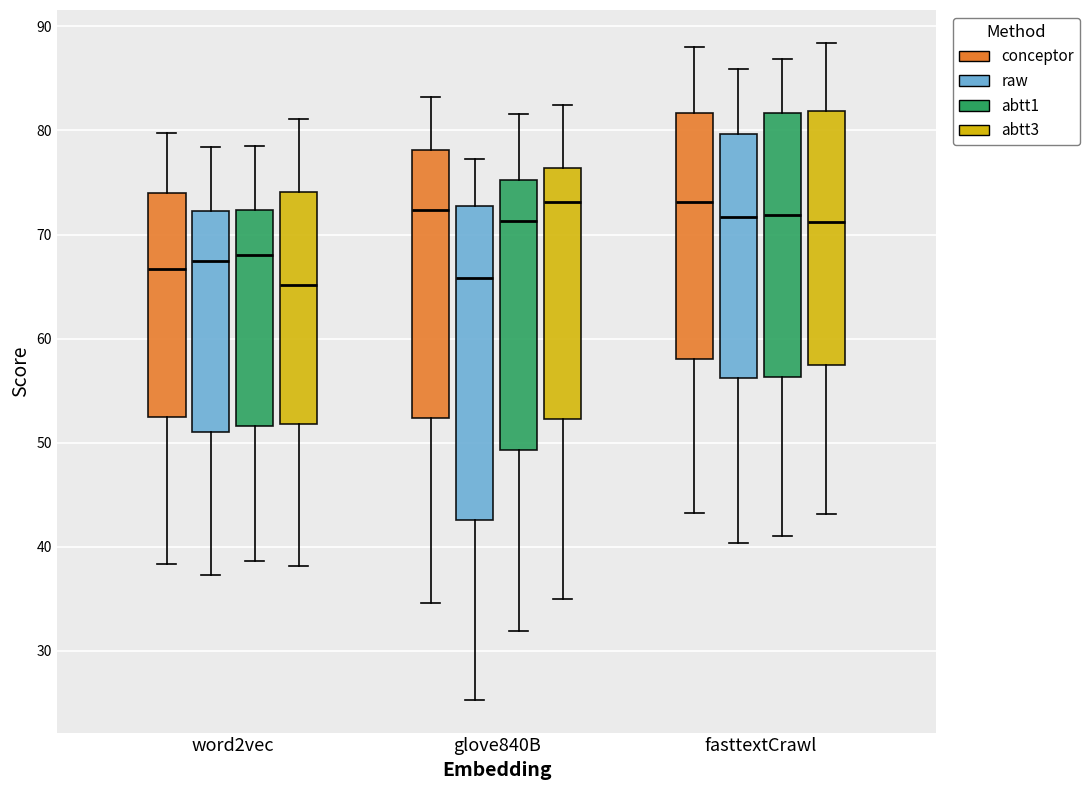

Comparing the boxes themselves (not the whiskers), which one is the tallest?

glove840B (raw)